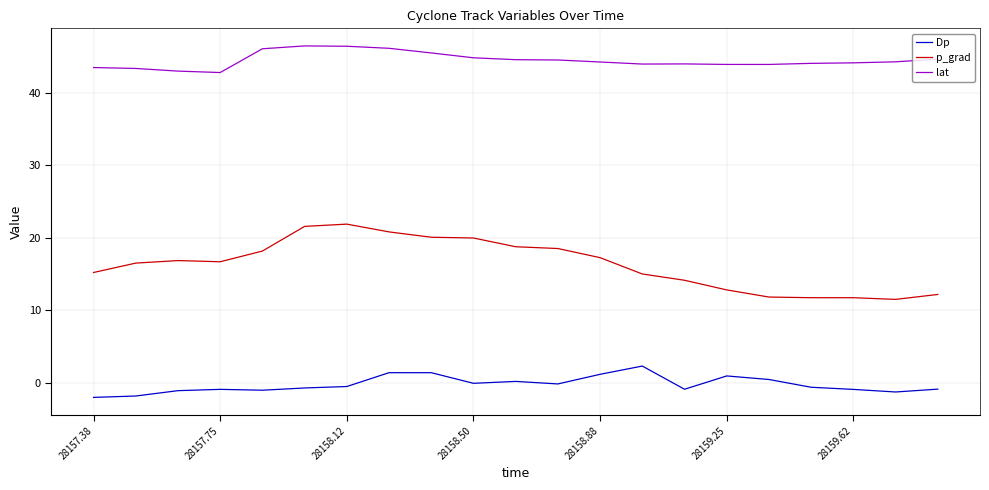

Does the chart display data point markers on the line(s)?

No